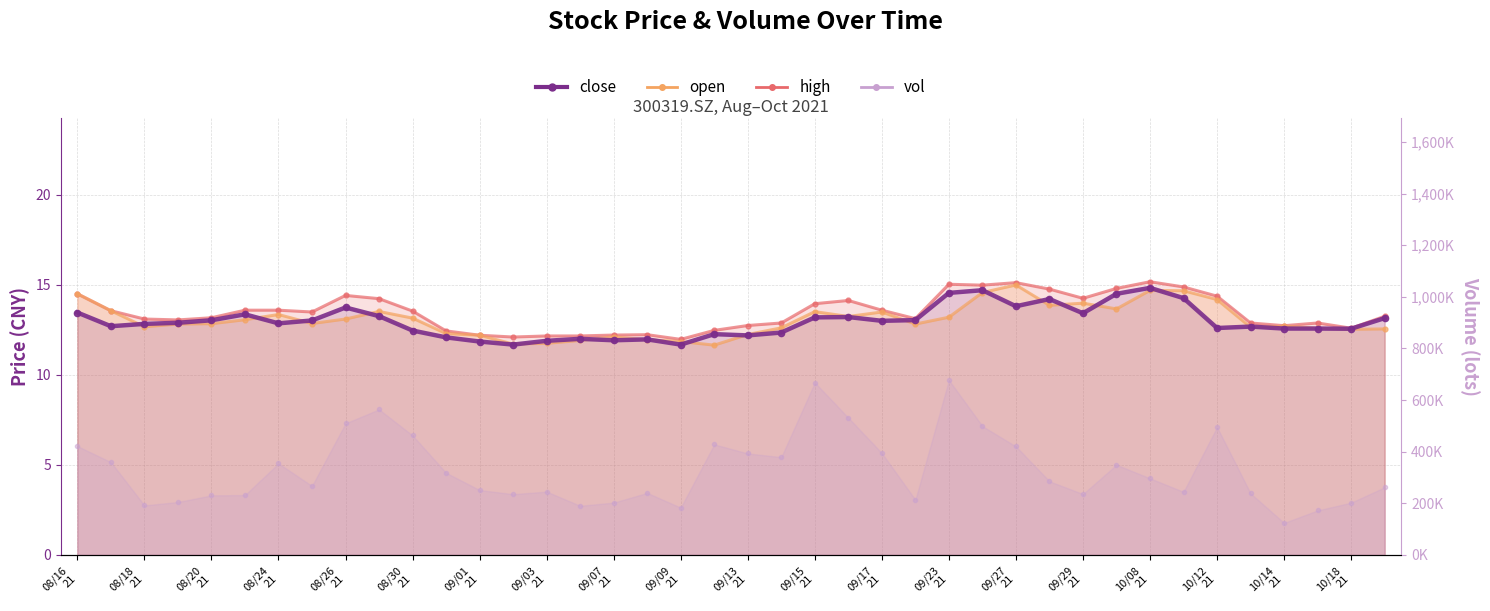

Which series has the largest range (max minus min)?

vol